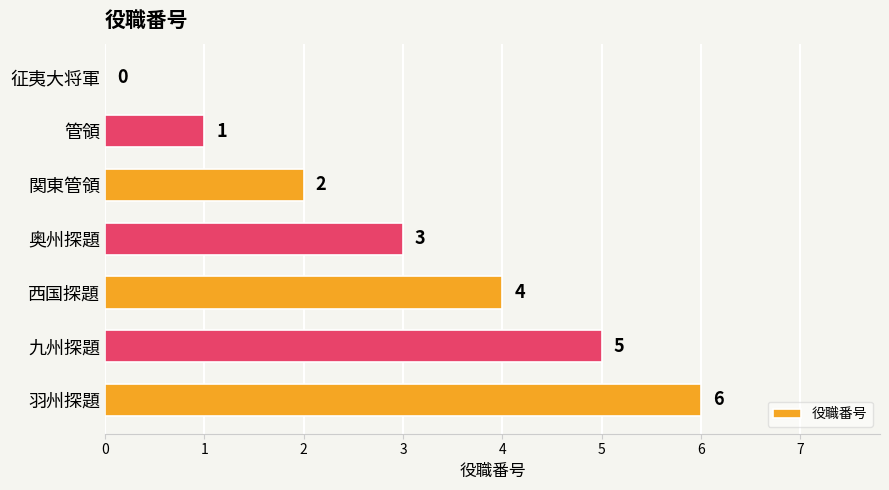

What is the maximum value shown in the chart?

6